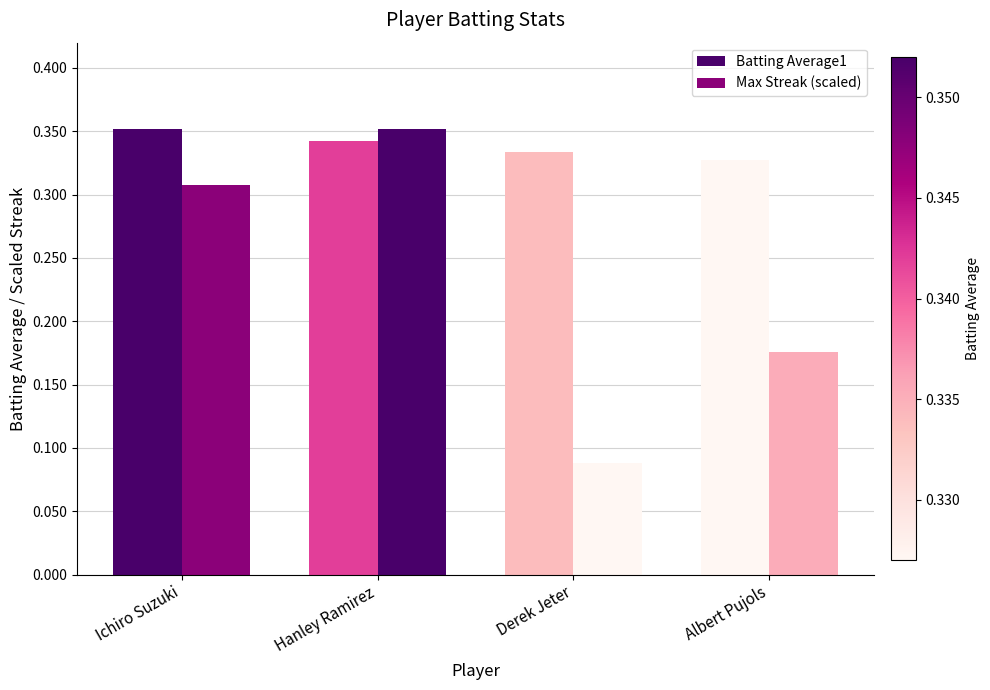

Between Ichiro Suzuki and Hanley Ramirez, which series saw the biggest shift?

Max Streak (scaled)